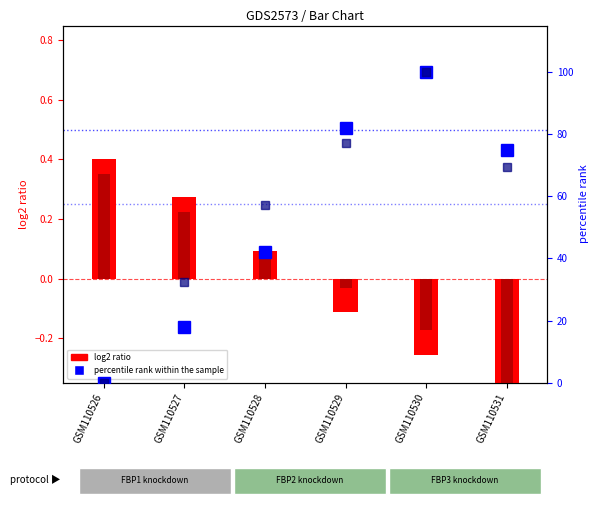

What is the greatest value displayed?

100.0